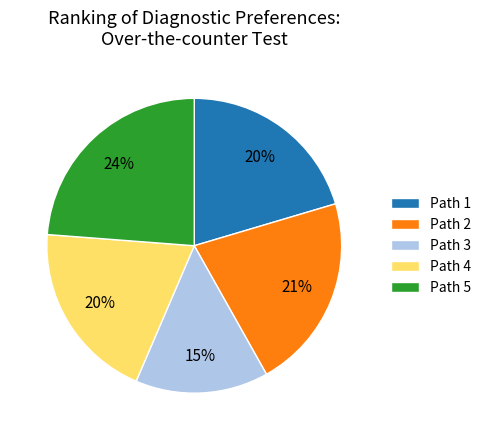

The Path 1 slice represents 13% of the pie. True or false?

False